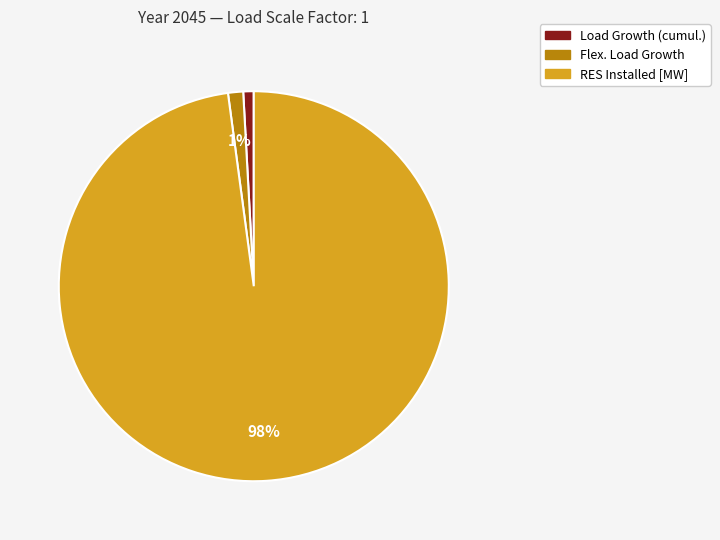

To the nearest percent, what is the average slice percentage?

33%